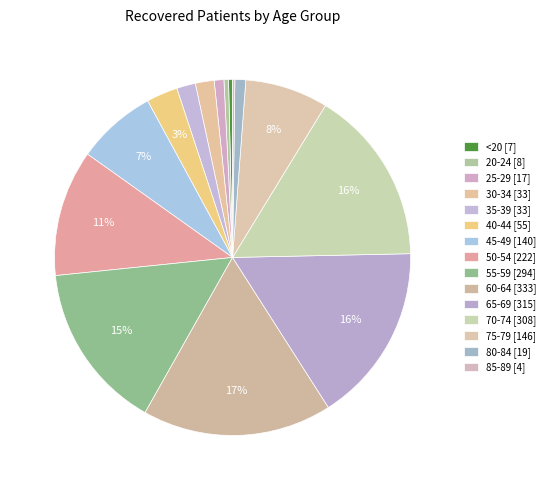

How many segments does this pie chart have?

15